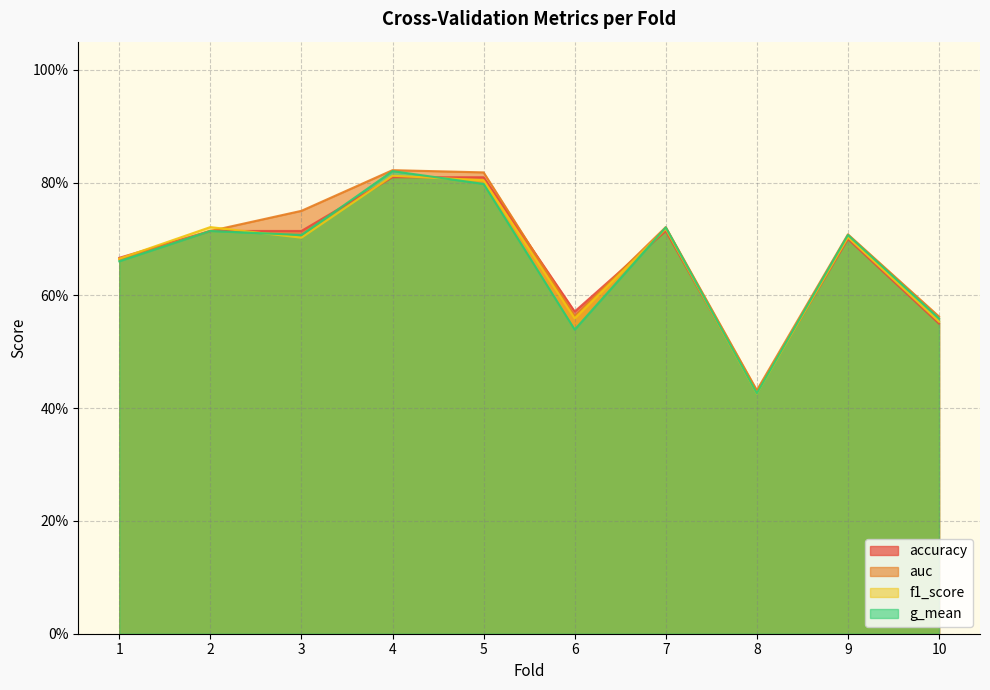

Rank the categories by f1_score value from lowest to highest.

8, 10, 6, 1, 3, 9, 7, 2, 5, 4